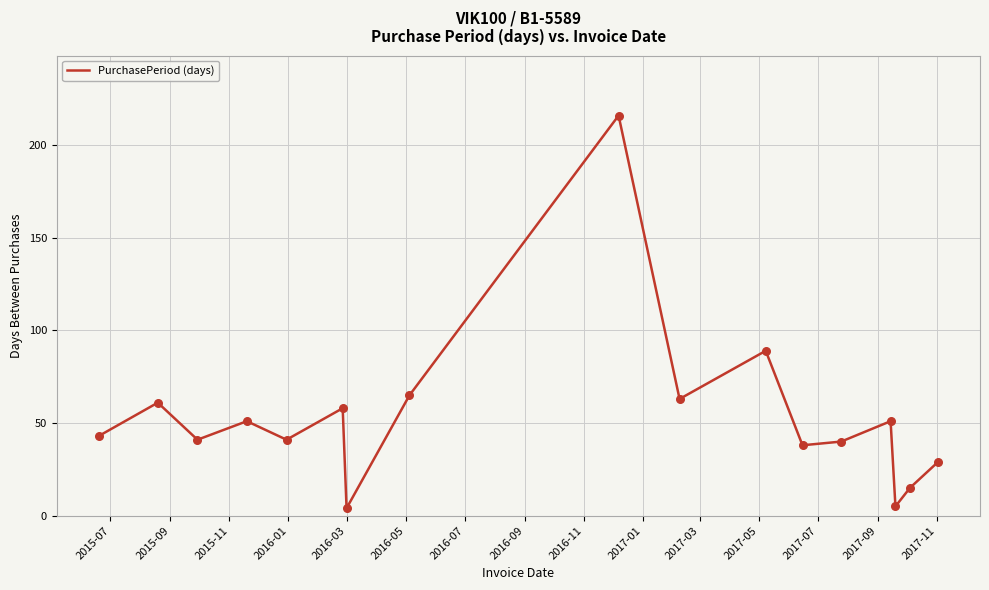

What is the greatest value displayed?

216